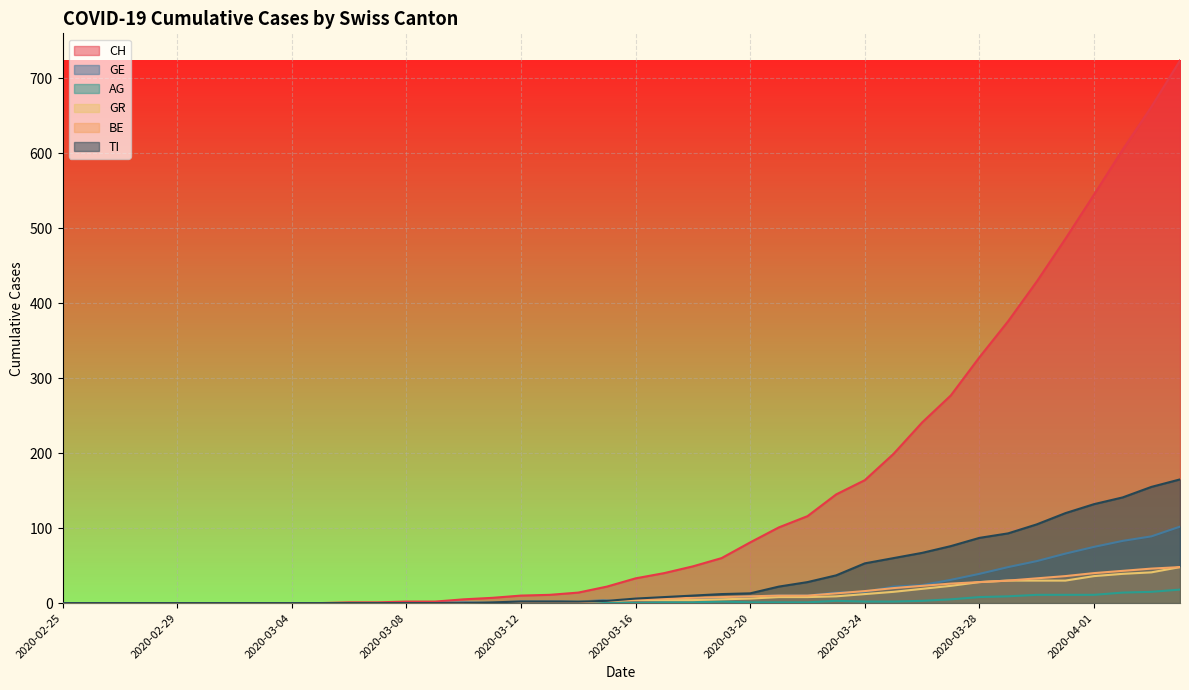

Rank the categories by GR value from lowest to highest.

2020-02-25, 2020-02-26, 2020-02-27, 2020-02-28, 2020-02-29, 2020-03-01, 2020-03-02, 2020-03-03, 2020-03-04, 2020-03-05, 2020-03-06, 2020-03-07, 2020-03-08, 2020-03-09, 2020-03-10, 2020-03-11, 2020-03-12, 2020-03-13, 2020-03-14, 2020-03-15, 2020-03-16, 2020-03-17, 2020-03-18, 2020-03-19, 2020-03-20, 2020-03-21, 2020-03-22, 2020-03-23, 2020-03-24, 2020-03-25, 2020-03-26, 2020-03-27, 2020-03-28, 2020-03-29, 2020-03-30, 2020-03-31, 2020-04-01, 2020-04-02, 2020-04-03, 2020-04-04